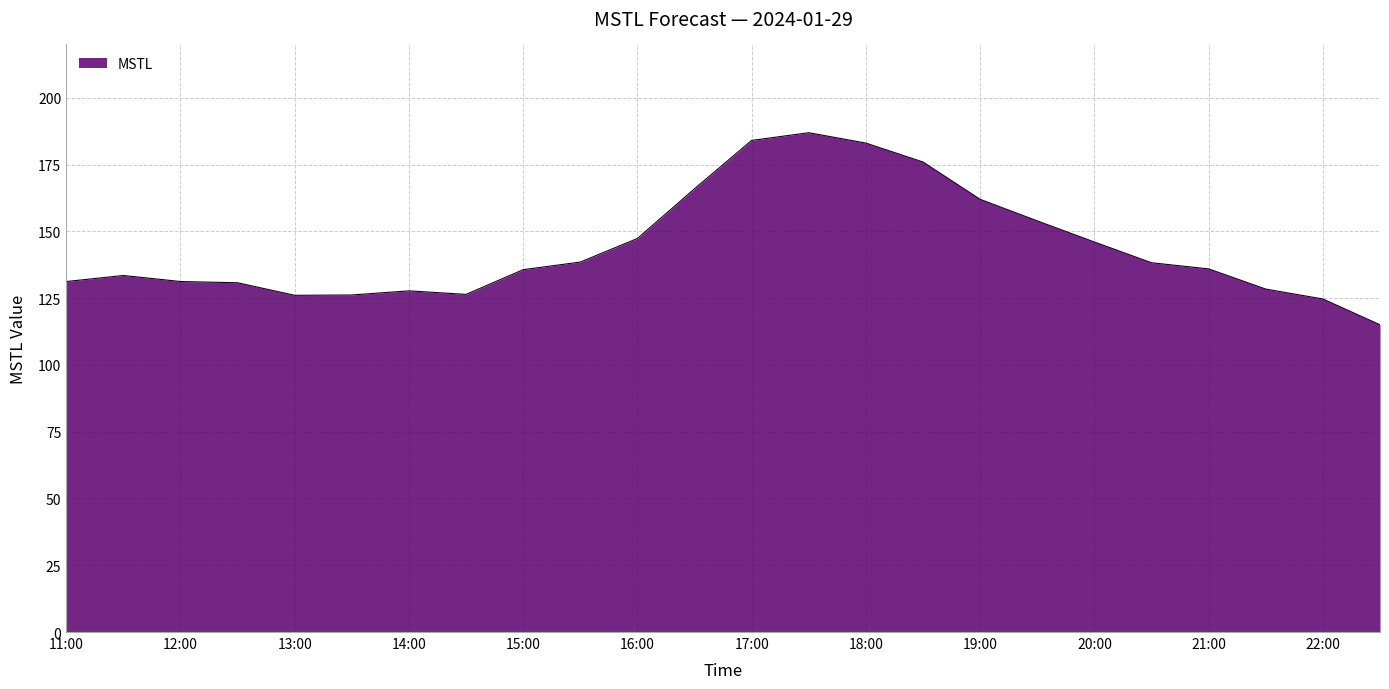

What is the maximum value shown in the chart?

187.0